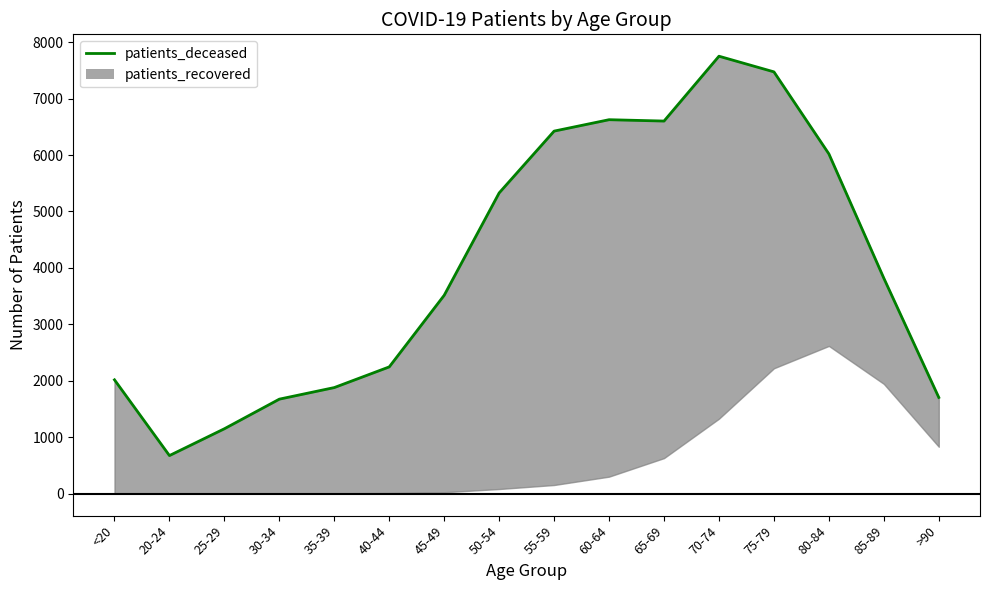

How many interior local peaks (higher than both neighbors) does the data have?

2